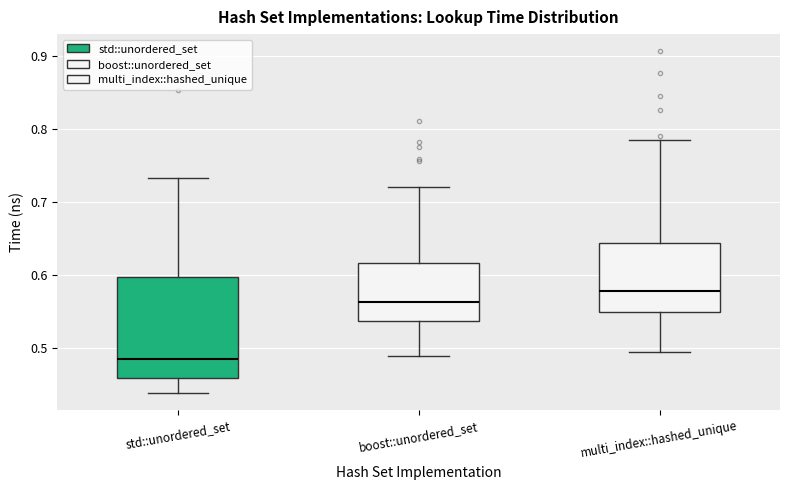

Reading left to right, transcribe this box plot: for each box, give where its median line is, the range the box spans, and where its two whiskers end, as read against the y-axis. The values are not printed on the chart, so give them approximately, as read against the axis.

std::unordered_set: median 0.49, box 0.46 to 0.60, whiskers 0.44 to 0.73
boost::unordered_set: median 0.56, box 0.54 to 0.62, whiskers 0.49 to 0.72
multi_index::hashed_unique: median 0.58, box 0.55 to 0.65, whiskers 0.49 to 0.78